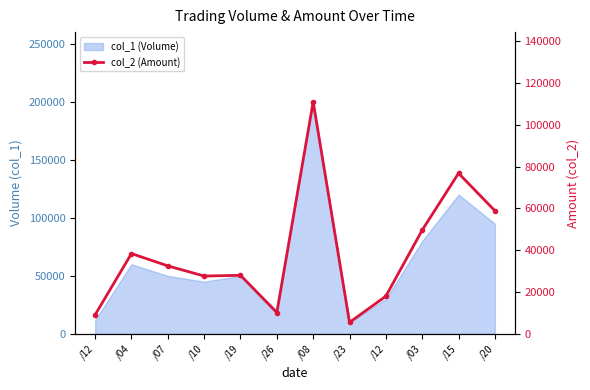

Reading left to right, transcribe all the data shown in this chart.

9120	38400	32500	27650	28000	10200	111000	5500	18000	49600	76800	58900